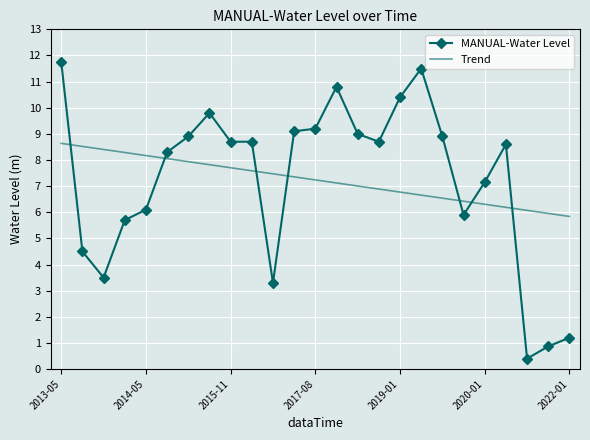

Which series ends up on top after the final intersection of Trend and MANUAL-Water Level?

Trend